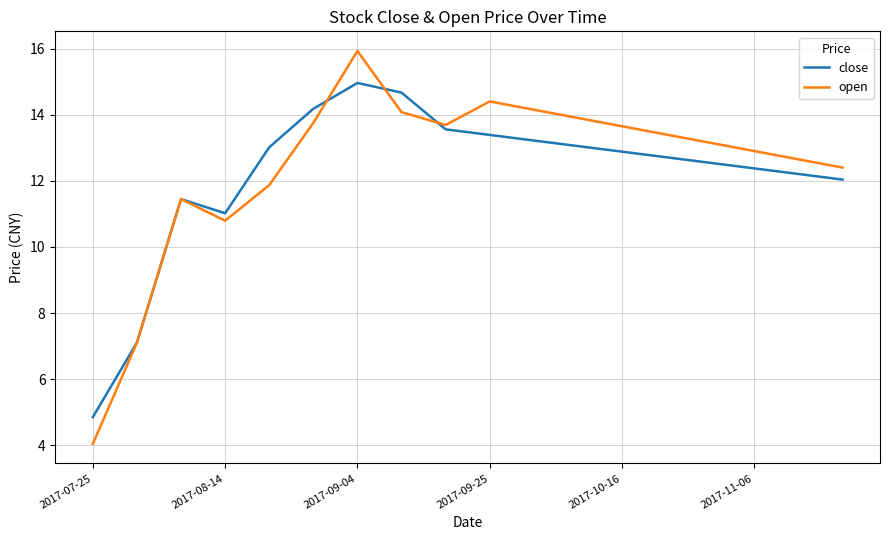

Rank the series by their maximum value, from lowest to highest.

close, open